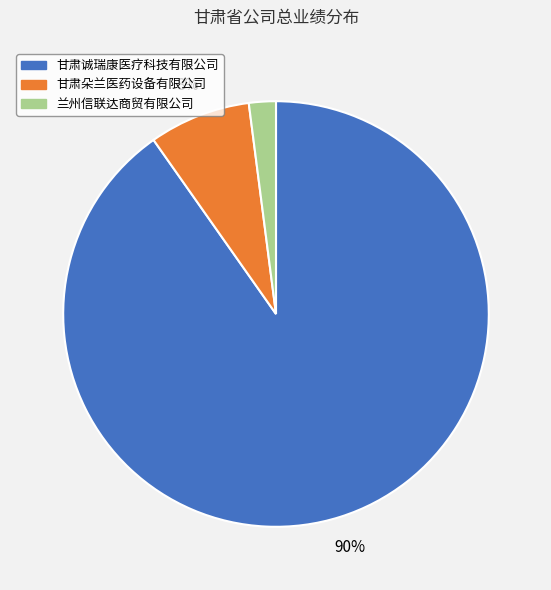

Does 甘肃朵兰医药设备有限公司 account for over 50% of the chart?

No